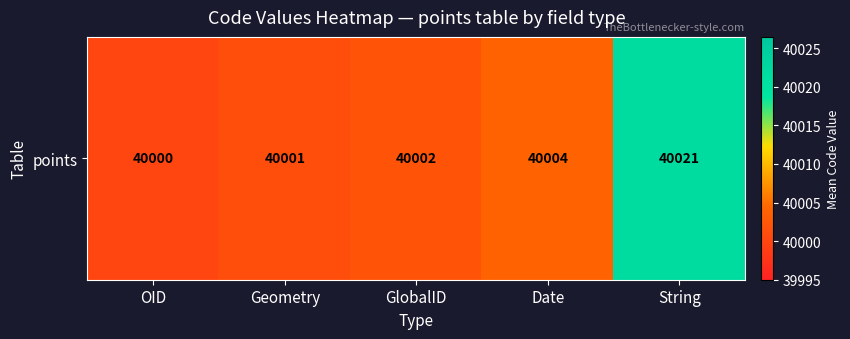

At which label is the value closest to 40010?

Date